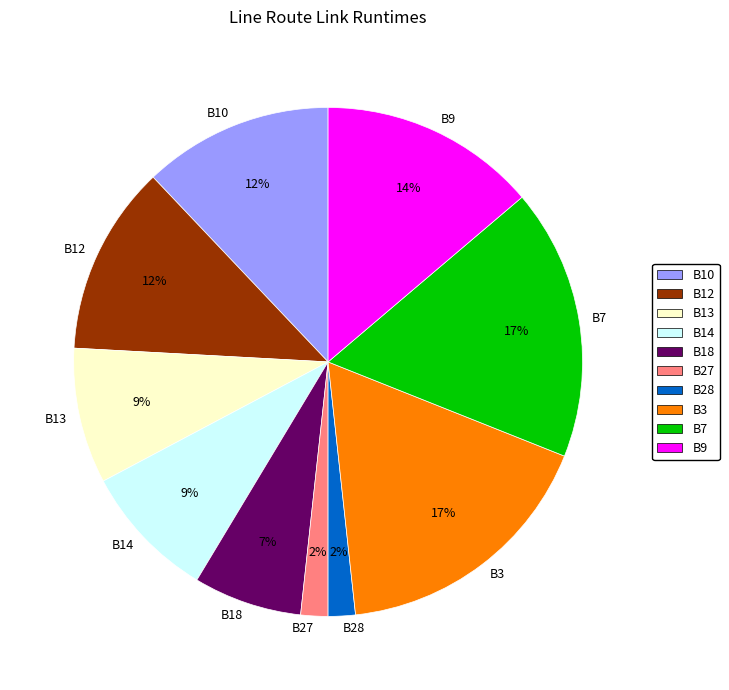

Combined, do B7 and B10 account for over 50%?

No